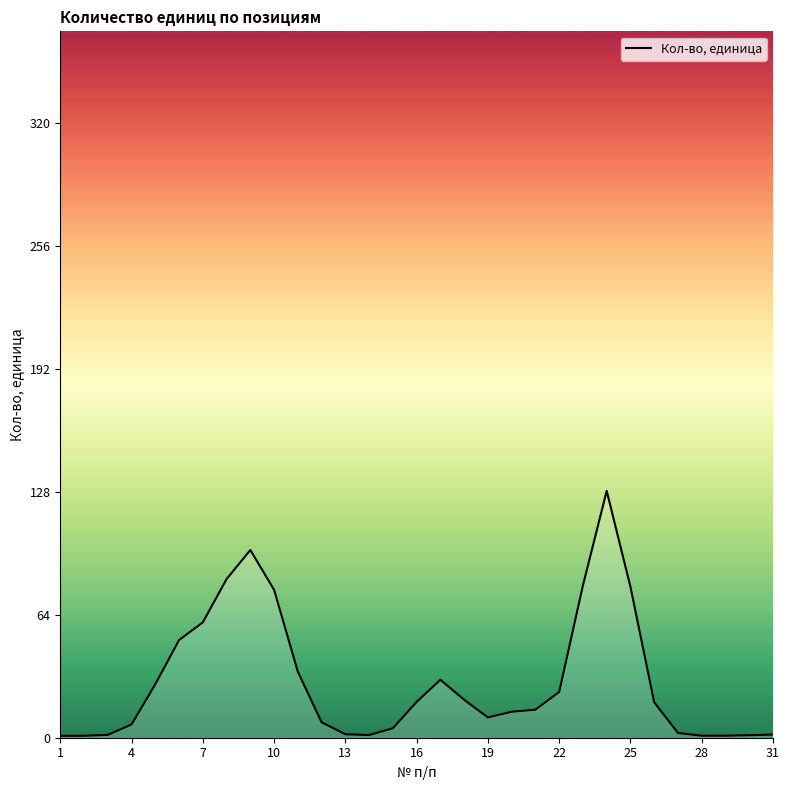

What is the greatest value displayed?

128.6